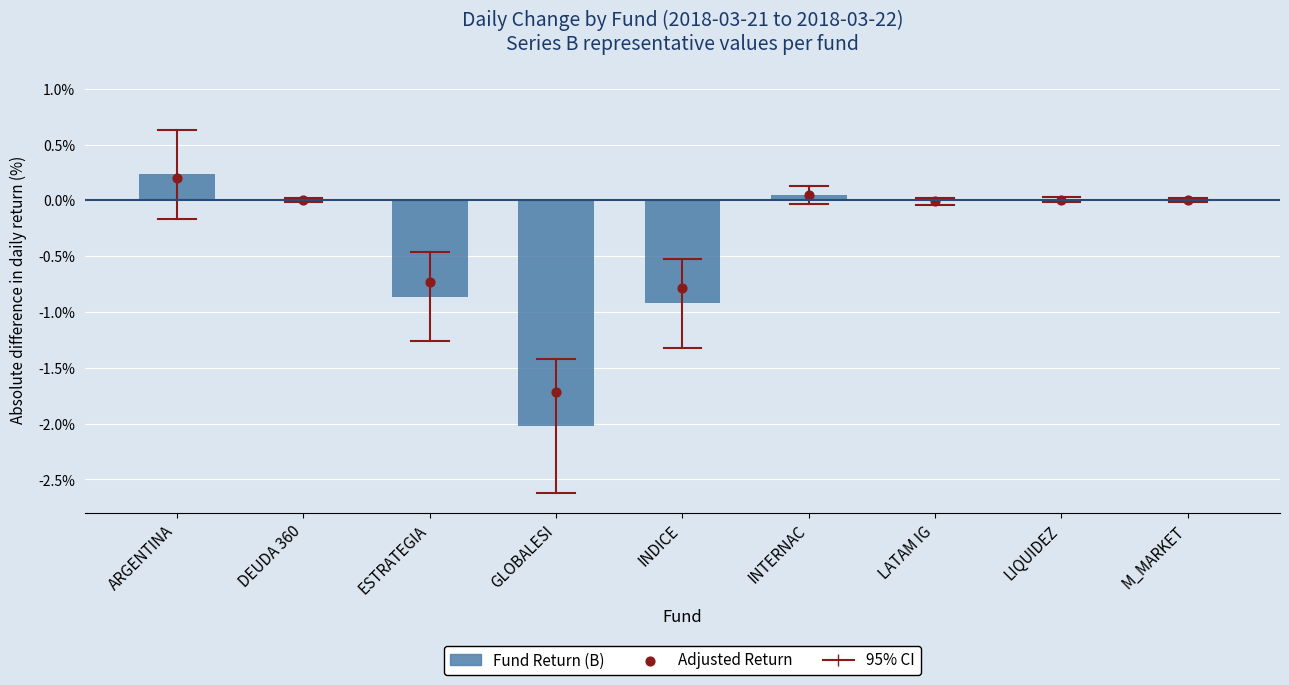

Is the value of 2018-03-21 value (B series) at INDICE greater than the value of 2018-03-22 change (adjusted) at ESTRATEGIA?

No